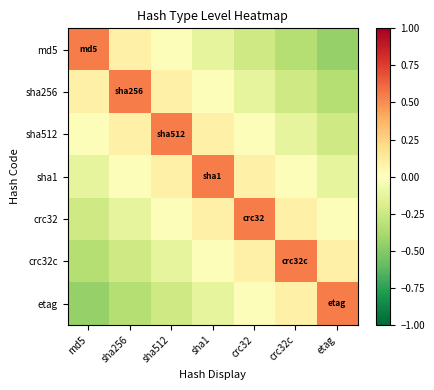

Reading left to right, extract all data points from this chart.

md5: md5=0.6	sha256=0.1	sha512=-0.0	sha1=-0.1	crc32=-0.2	crc32c=-0.3	etag=-0.4
sha256: md5=0.1	sha256=0.6	sha512=0.1	sha1=-0.0	crc32=-0.1	crc32c=-0.2	etag=-0.3
sha512: md5=-0.0	sha256=0.1	sha512=0.6	sha1=0.1	crc32=-0.0	crc32c=-0.1	etag=-0.2
sha1: md5=-0.1	sha256=-0.0	sha512=0.1	sha1=0.6	crc32=0.1	crc32c=-0.0	etag=-0.1
crc32: md5=-0.2	sha256=-0.1	sha512=-0.0	sha1=0.1	crc32=0.6	crc32c=0.1	etag=-0.0
crc32c: md5=-0.3	sha256=-0.2	sha512=-0.1	sha1=-0.0	crc32=0.1	crc32c=0.6	etag=0.1
etag: md5=-0.4	sha256=-0.3	sha512=-0.2	sha1=-0.1	crc32=-0.0	crc32c=0.1	etag=0.6